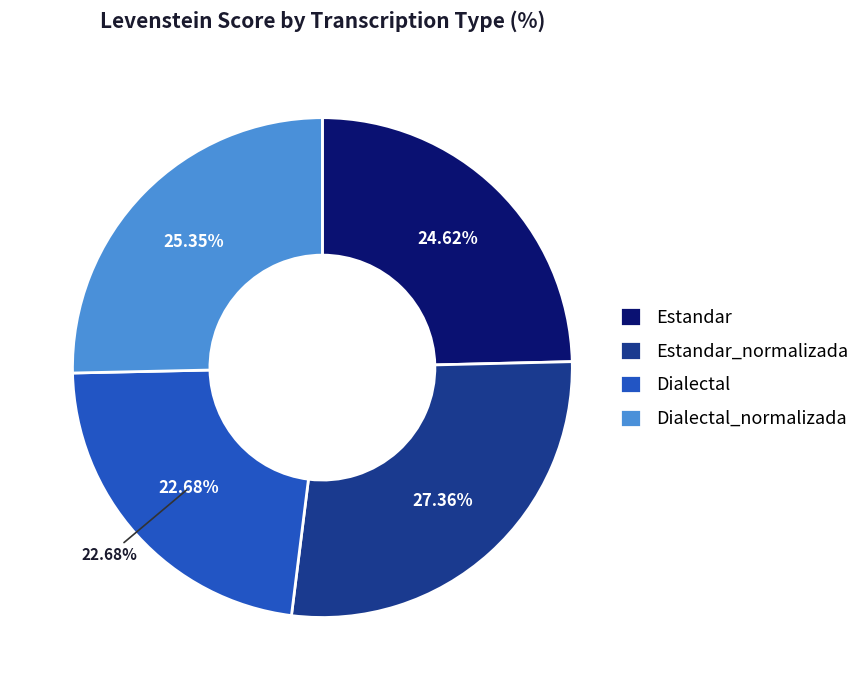

Do Dialectal_normalizada and Estandar together represent more than half of the pie?

No